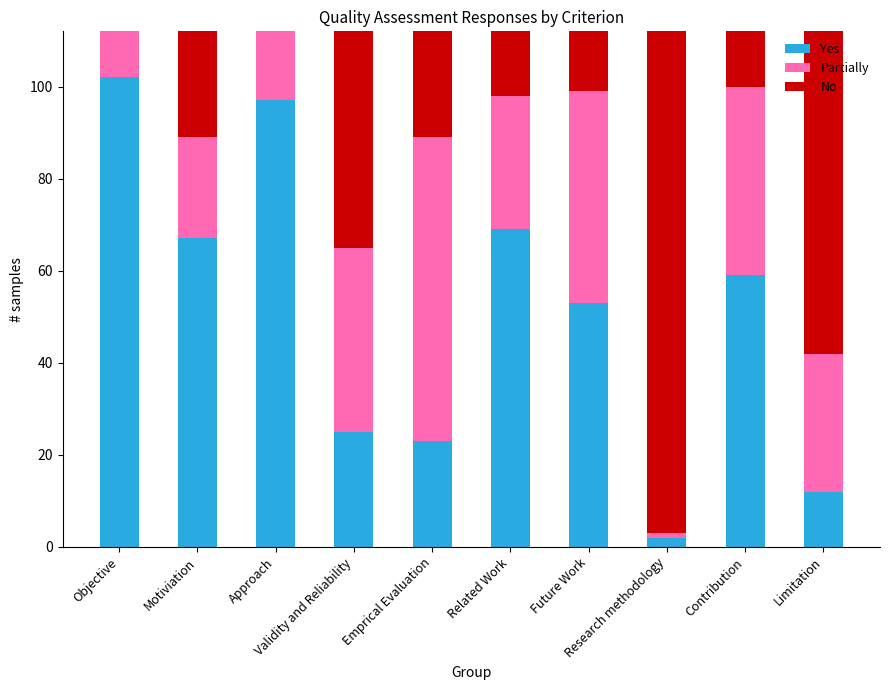

What is the maximum value for Yes?

102